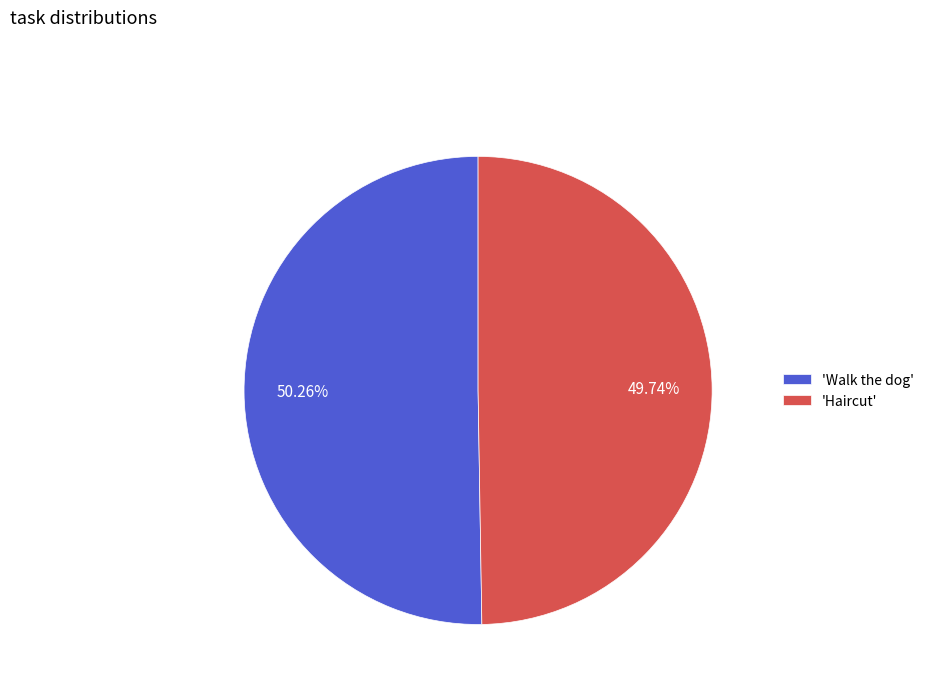

Rank the categories by value from highest to lowest.

'Walk the dog', 'Haircut'